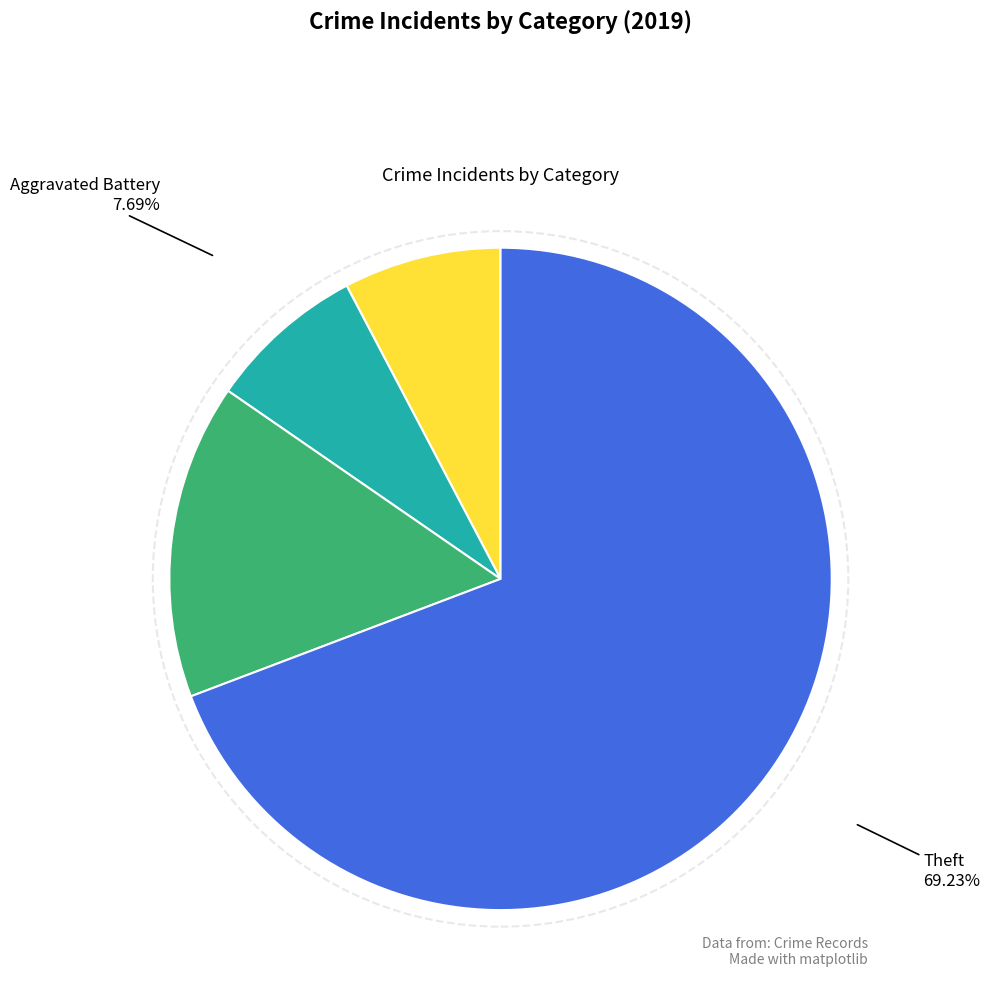

Do Robbery and Aggravated Battery together represent more than half of the pie?

No